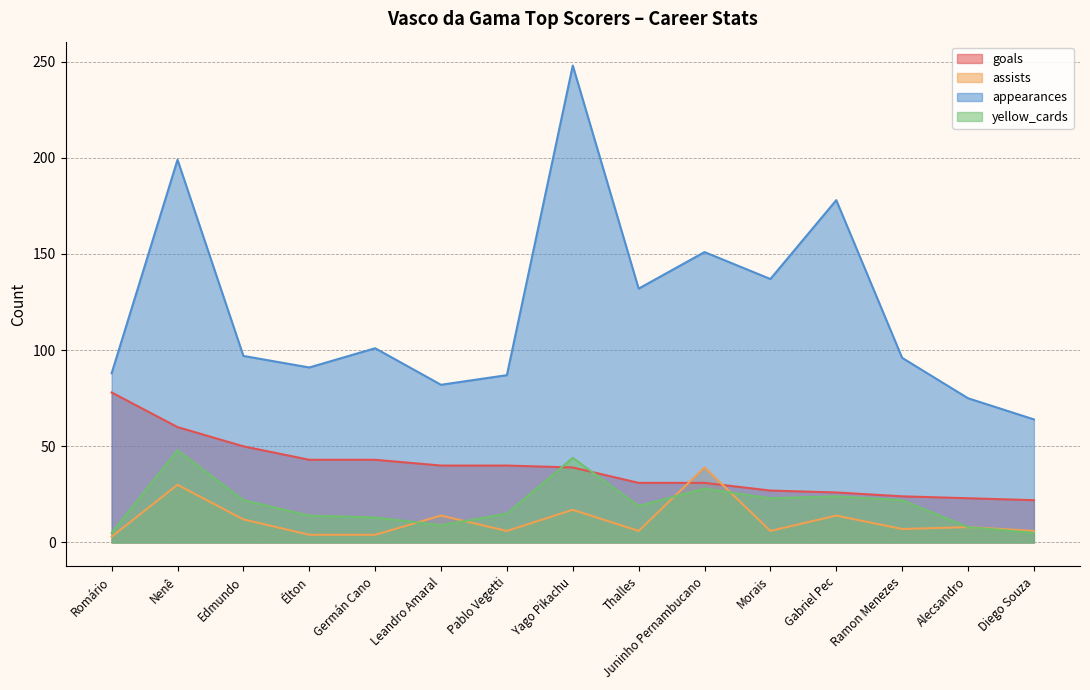

Reading right to left, transcribe all the data shown in this chart.

goals: Diego Souza=22	Alecsandro=23	Ramon Menezes=24	Gabriel Pec=26	Morais=27	Juninho Pernambucano=31	Thalles=31	Yago Pikachu=39	Pablo Vegetti=40	Leandro Amaral=40	Germán Cano=43	Élton=43	Edmundo=50	Nenê=60	Romário=78
assists: Diego Souza=6	Alecsandro=8	Ramon Menezes=7	Gabriel Pec=14	Morais=6	Juninho Pernambucano=39	Thalles=6	Yago Pikachu=17	Pablo Vegetti=6	Leandro Amaral=14	Germán Cano=4	Élton=4	Edmundo=12	Nenê=30	Romário=3
appearances: Diego Souza=64	Alecsandro=75	Ramon Menezes=96	Gabriel Pec=178	Morais=137	Juninho Pernambucano=151	Thalles=132	Yago Pikachu=248	Pablo Vegetti=87	Leandro Amaral=82	Germán Cano=101	Élton=91	Edmundo=97	Nenê=199	Romário=88
yellow_cards: Diego Souza=5	Alecsandro=8	Ramon Menezes=22	Gabriel Pec=24	Morais=23	Juninho Pernambucano=28	Thalles=19	Yago Pikachu=44	Pablo Vegetti=15	Leandro Amaral=9	Germán Cano=13	Élton=14	Edmundo=22	Nenê=48	Romário=5